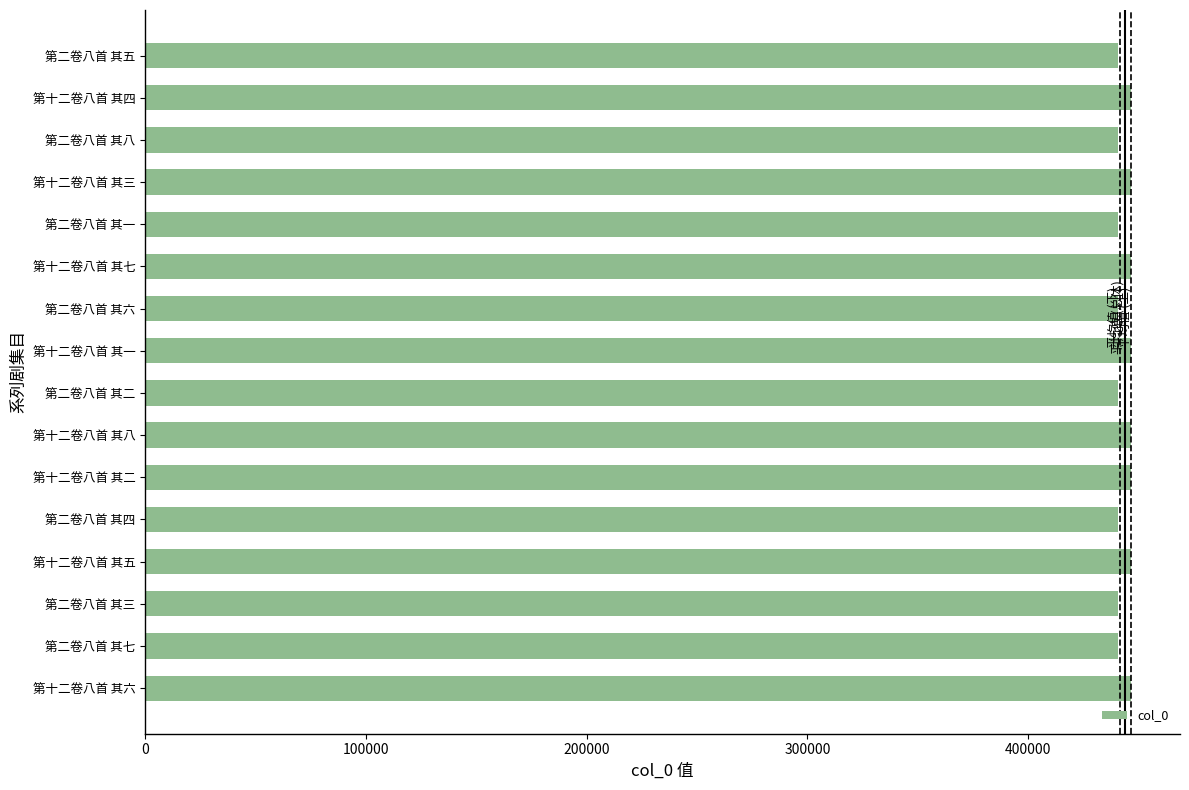

What is the minimum value shown in the chart?

440908